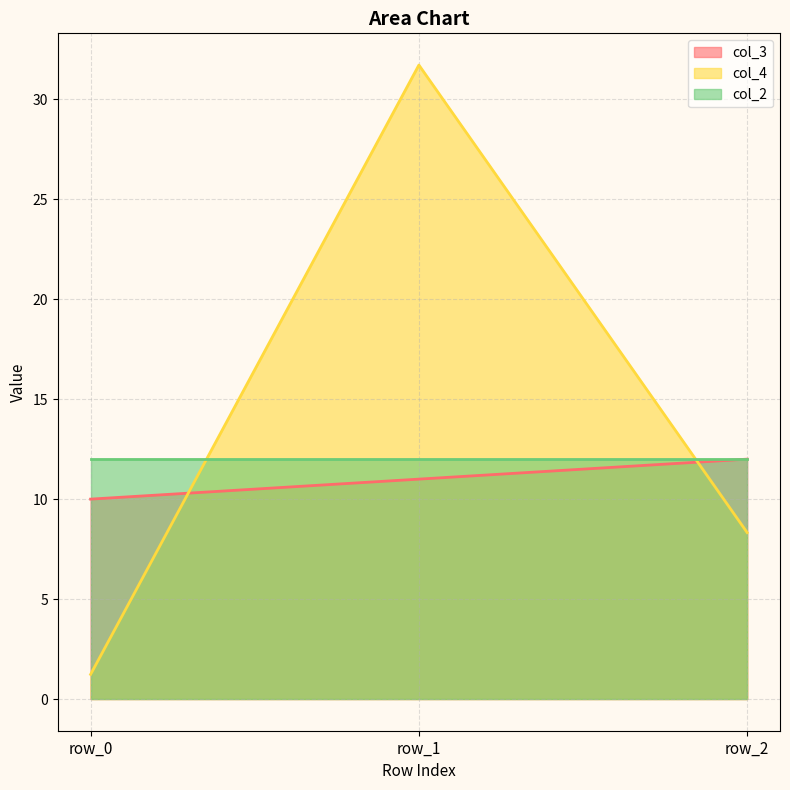

At how many categories does at least one series exceed 17?

1